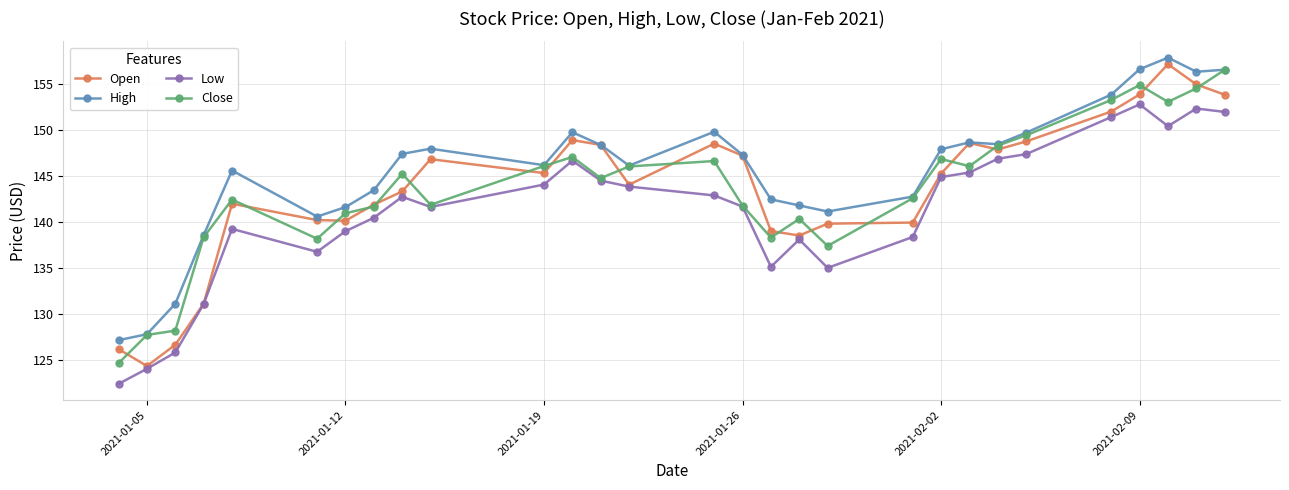

Count the number of categories in the chart.

29